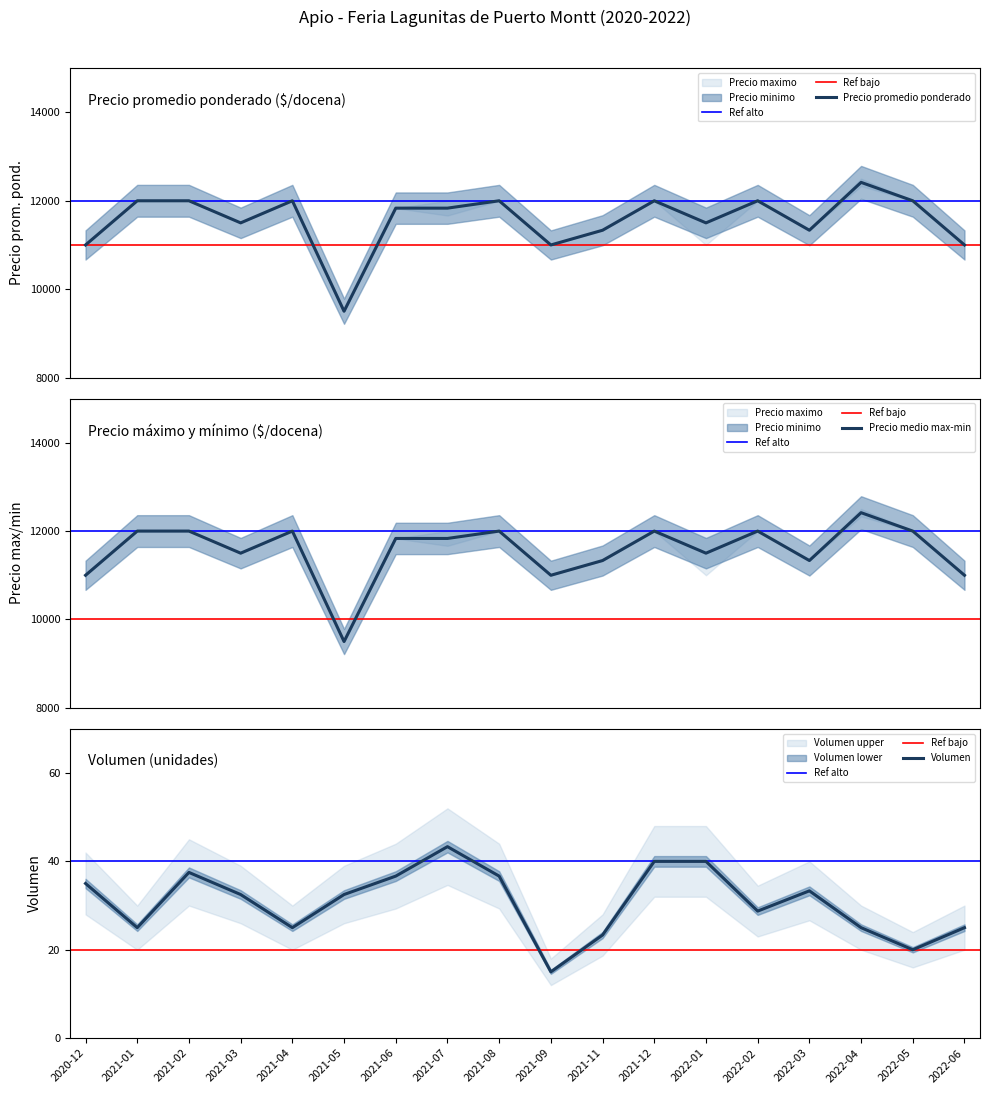

What is the sum of all Precio promedio ponderado values?

208250.0